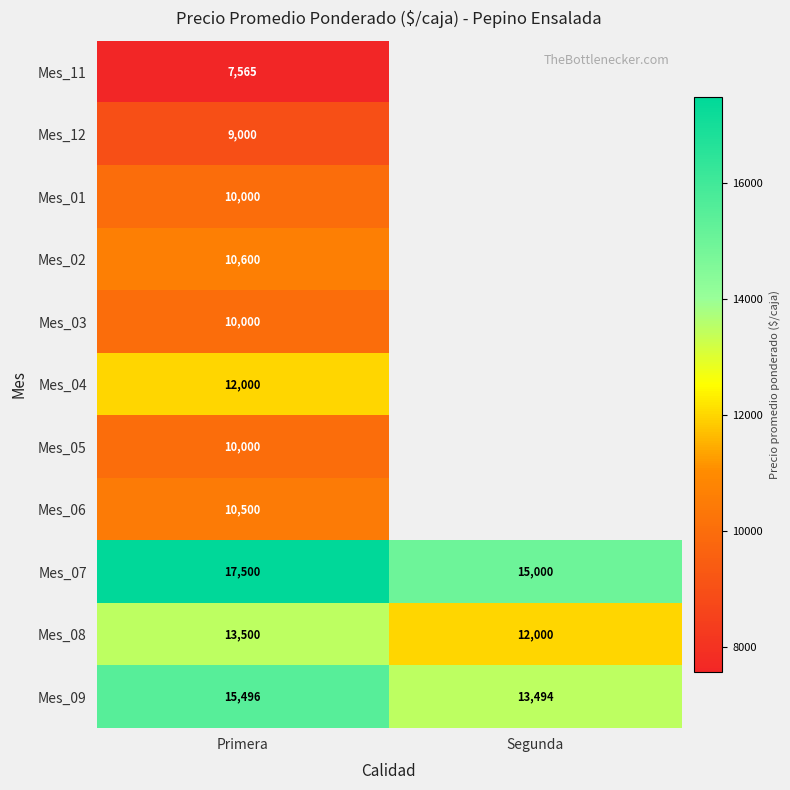

At which category is the sum across all series the highest?

Primera